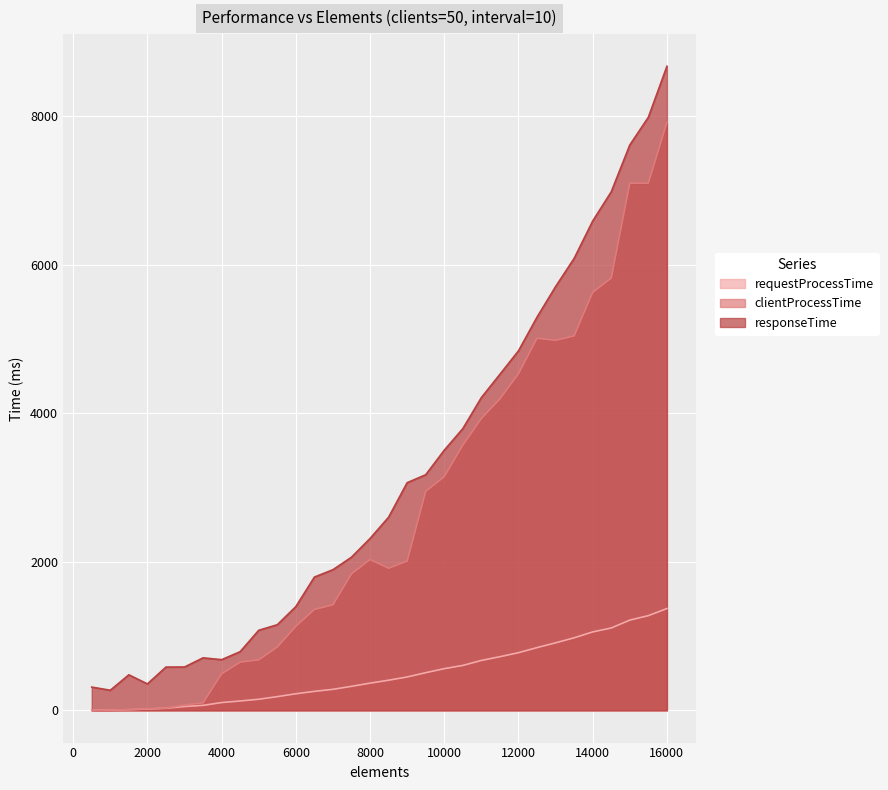

Reading left to right, what are all the values shown in this chart?

requestProcessTime: 500=1.1	1000=3.8	1500=9.1	2000=17.9	2500=29.0	3000=52.5	3500=67.5	4000=105.5	4500=126.6	5000=149.9	5500=185.1	6000=223.4	6500=256.2	7000=283.6	7500=323.8	8000=366.8	8500=406.4	9000=449.9	9500=507.6	10000=561.9	10500=605.2	11000=672.7	11500=722.8	12000=776.8	12500=845.5	13000=909.6	13500=977.5	14000=1056.8	14500=1109.8	15000=1215.6	15500=1275.8	16000=1371.3
clientProcessTime: 500=1.9	1000=4.3	1500=9.8	2000=20.7	2500=30.7	3000=72.5	3500=101.9	4000=491.5	4500=649.9	5000=680.3	5500=852.3	6000=1131.8	6500=1358.8	7000=1421.8	7500=1838.6	8000=2031.7	8500=1914.0	9000=2010.2	9500=2949.6	10000=3148.1	10500=3572.1	11000=3930.3	11500=4195.1	12000=4533.0	12500=5011.5	13000=4983.4	13500=5042.9	14000=5630.1	14500=5821.3	15000=7099.5	15500=7099.8	16000=7919.4
responseTime: 500=313.5	1000=271.2	1500=479.1	2000=356.3	2500=583.3	3000=584.0	3500=707.4	4000=683.0	4500=790.6	5000=1078.7	5500=1153.3	6000=1397.6	6500=1794.9	7000=1894.5	7500=2063.1	8000=2314.7	8500=2601.8	9000=3066.4	9500=3173.3	10000=3504.0	10500=3794.3	11000=4212.7	11500=4526.1	12000=4842.3	12500=5296.0	13000=5706.8	13500=6087.0	14000=6589.9	14500=6984.1	15000=7614.6	15500=7987.6	16000=8673.6